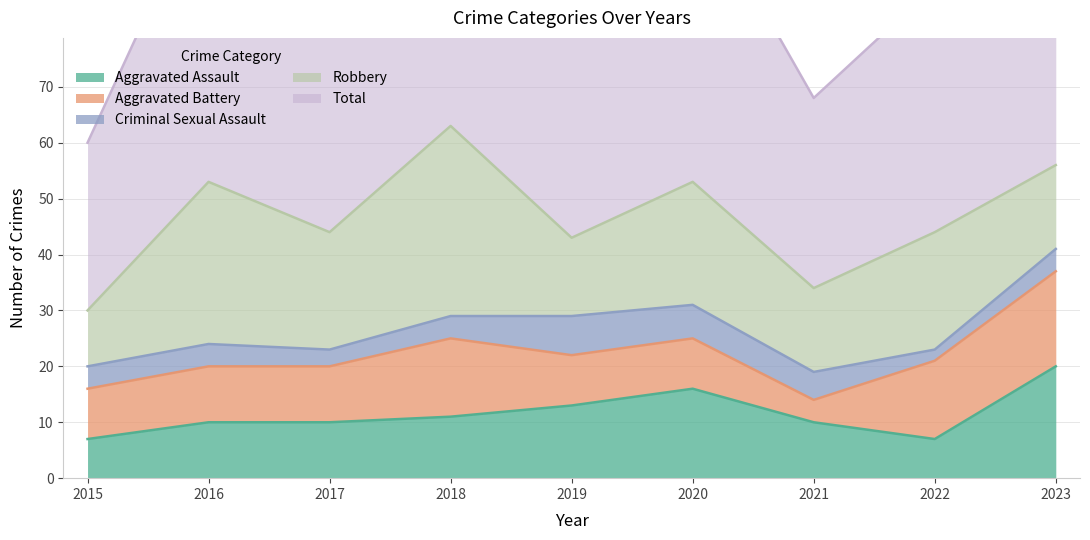

True or false: Aggravated Assault and Robbery intersect in this chart.

True